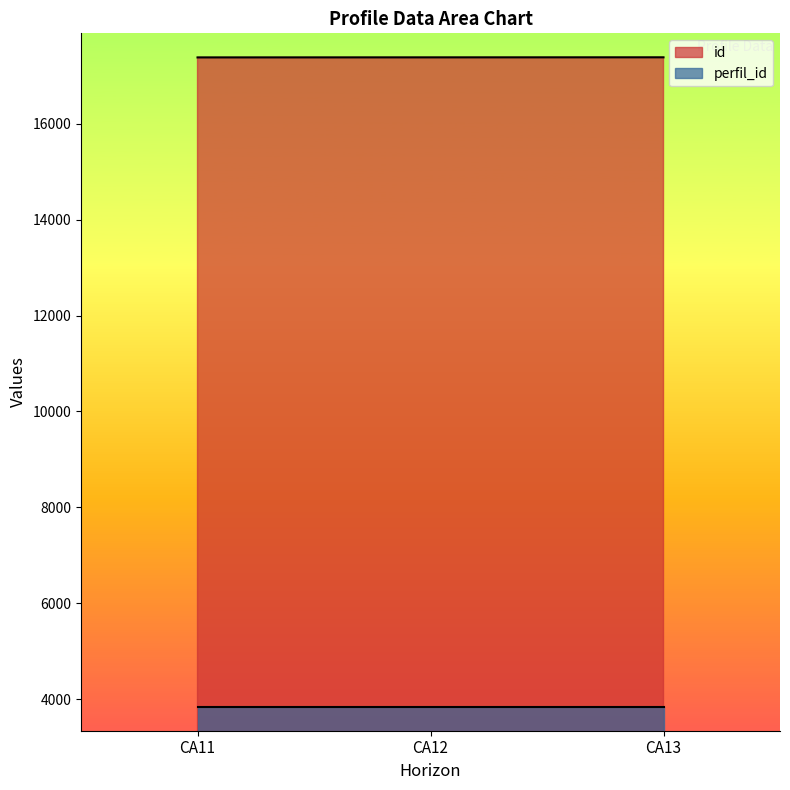

Approximately how many times larger is the value at CA13 compared to CA12?

1.0